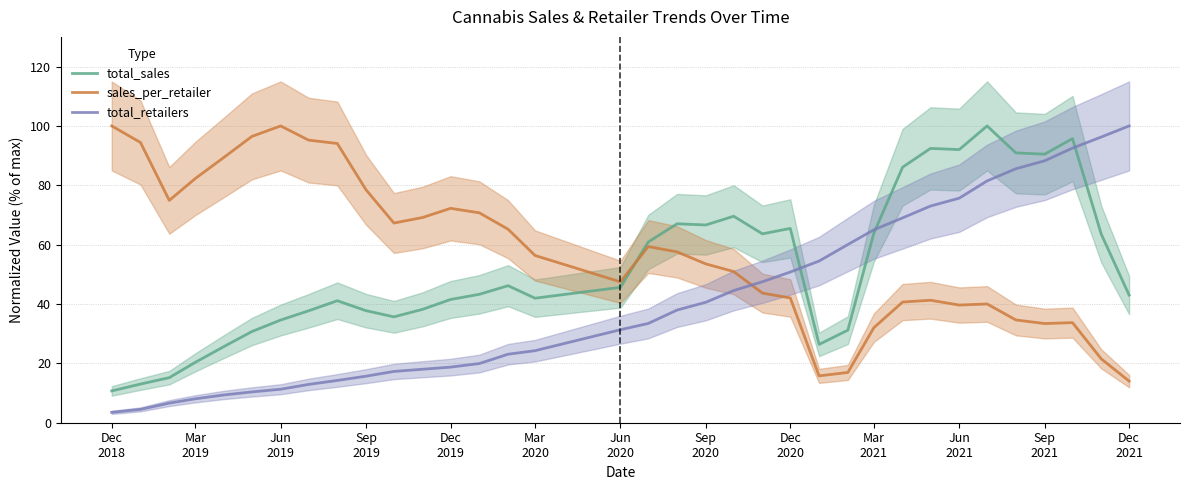

What is the sum of all sales_per_retailer values?

2024.3